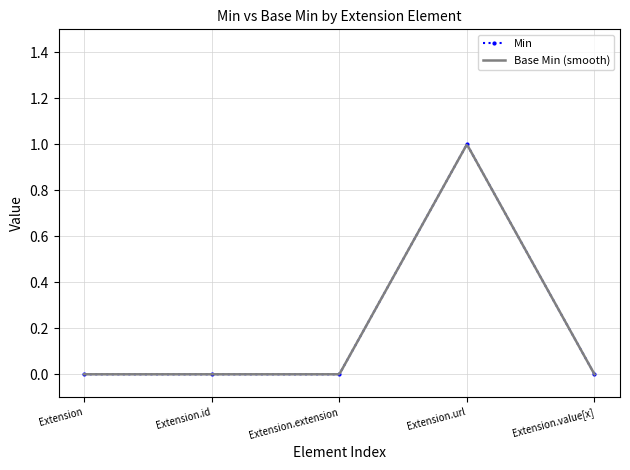

Is it true that the value at Extension is -1?

False